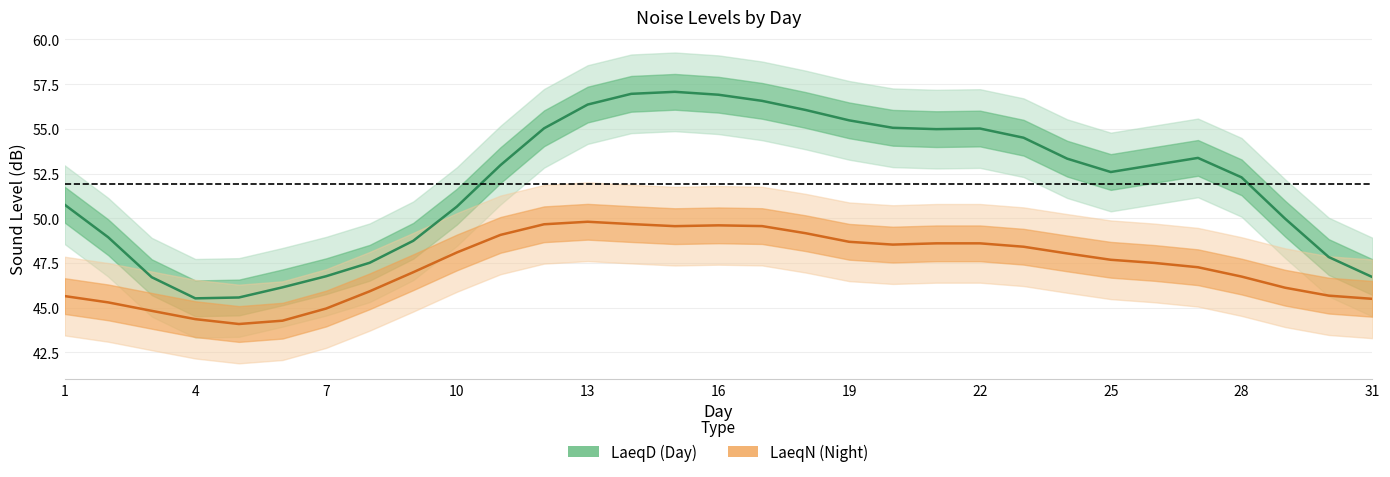

What is the minimum value for LaeqD?

45.5